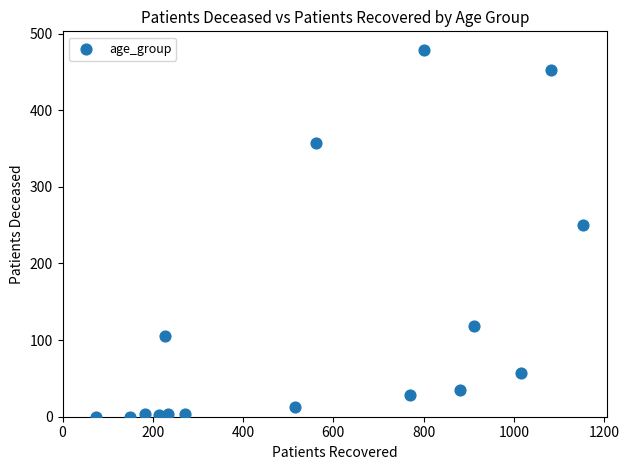

What Y value in the scatter plot is closest to 239?

250